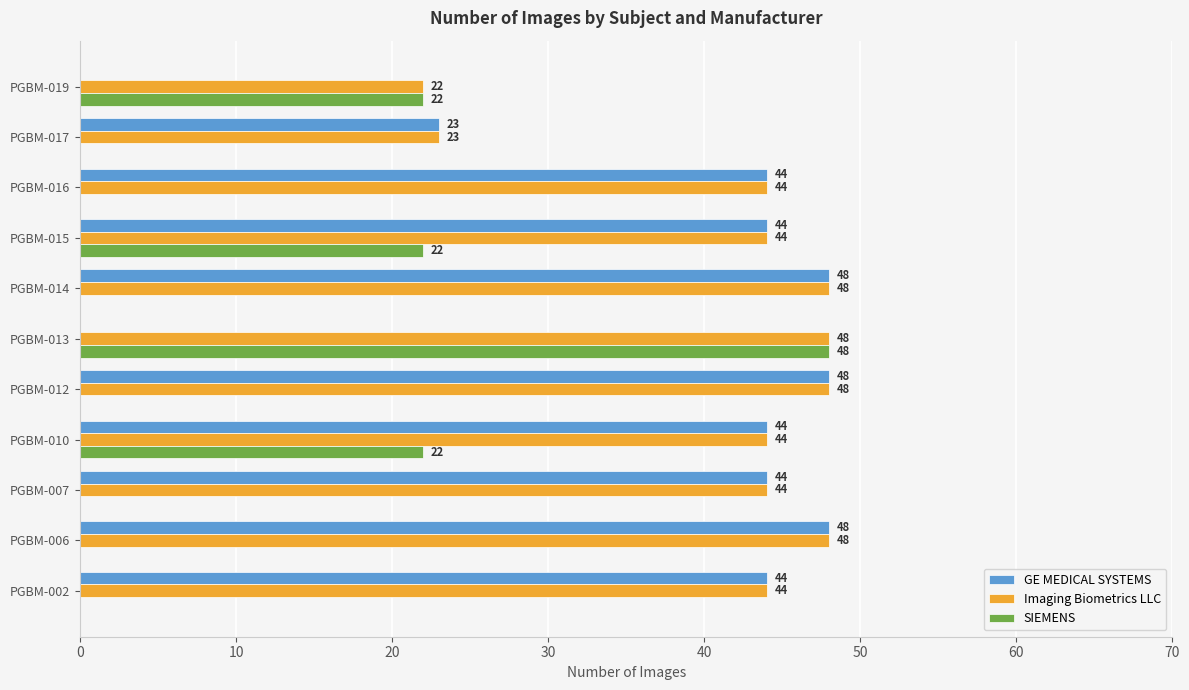

True or false: Imaging Biometrics LLC has a value of 16 at PGBM-010.

False